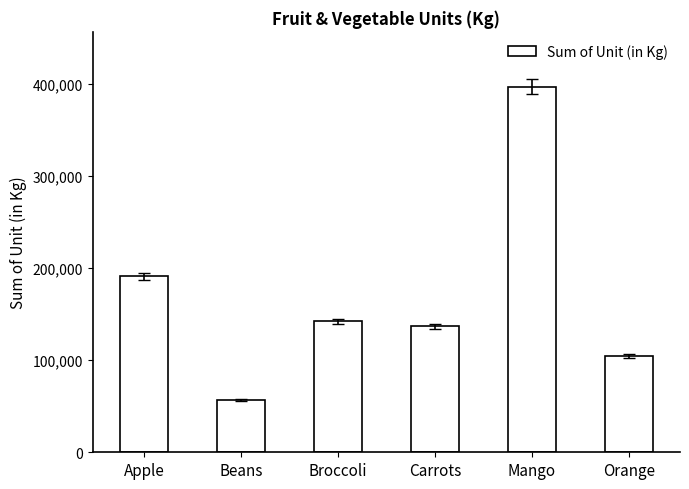

What position from the right is Beans?

5